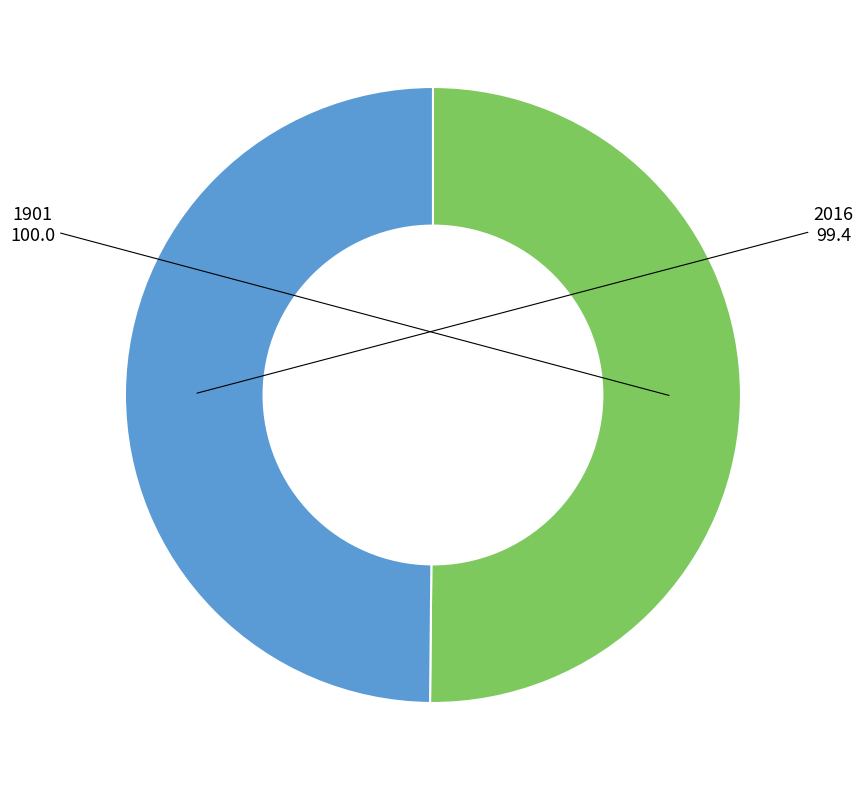

What is the ratio of the value at 2016 to the value at 1901?

1.0